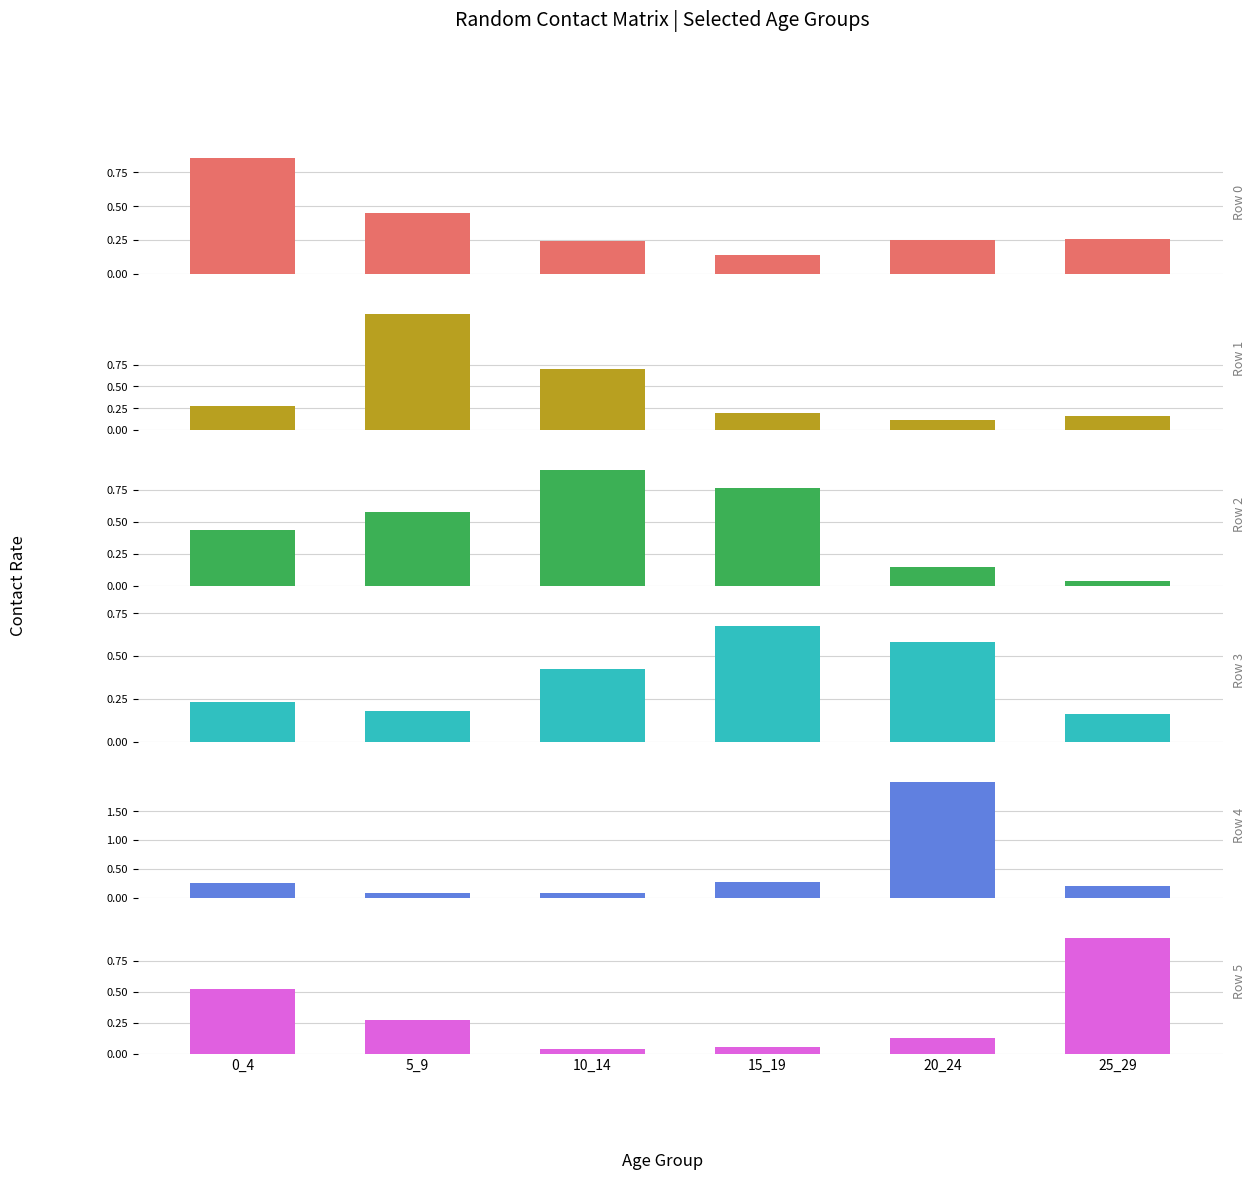

At which category is the sum across all series the highest?

20_24